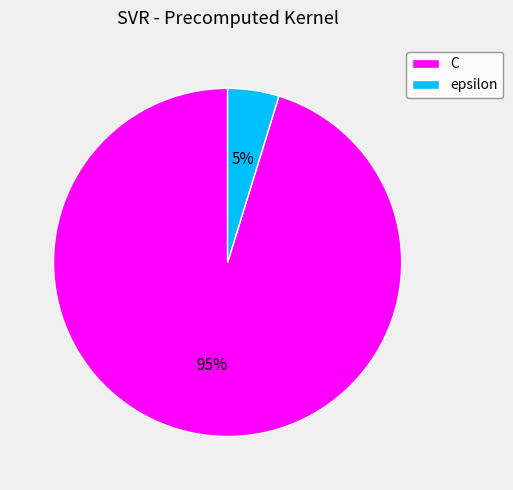

Which has a higher value, C or epsilon?

C